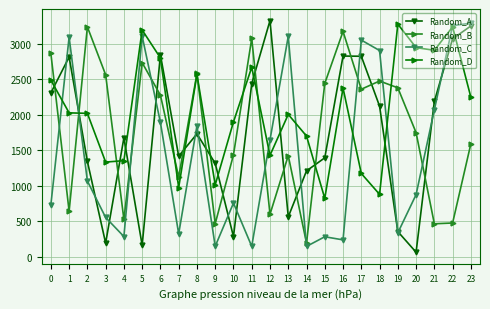

What is the maximum value shown in the chart?

3327